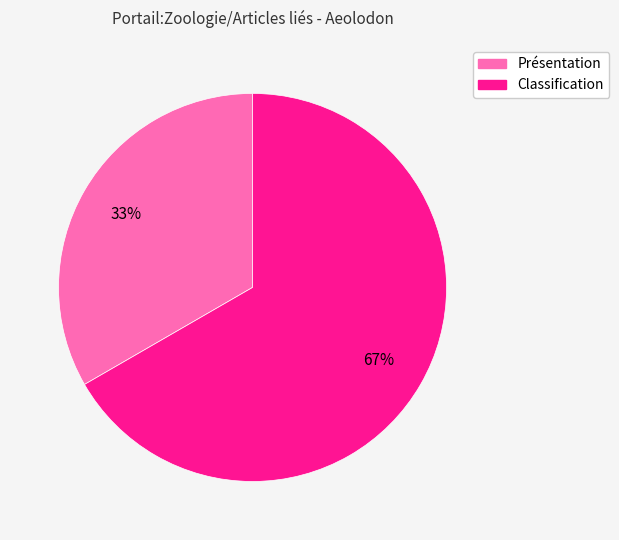

Is the sum of Présentation and Classification greater than half?

Yes